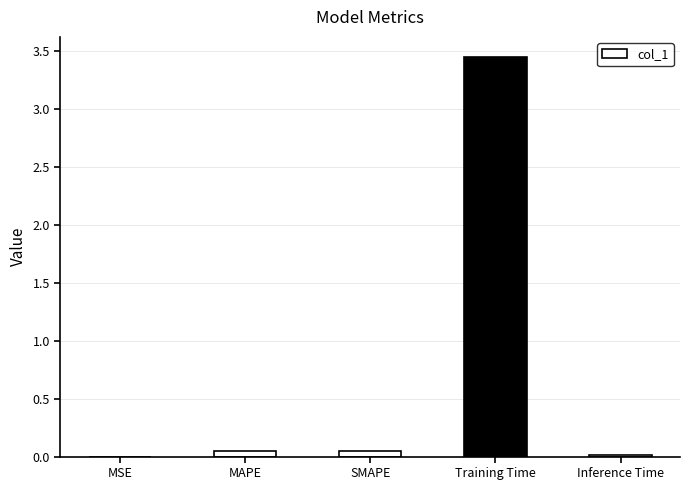

Are the bars horizontal?

No